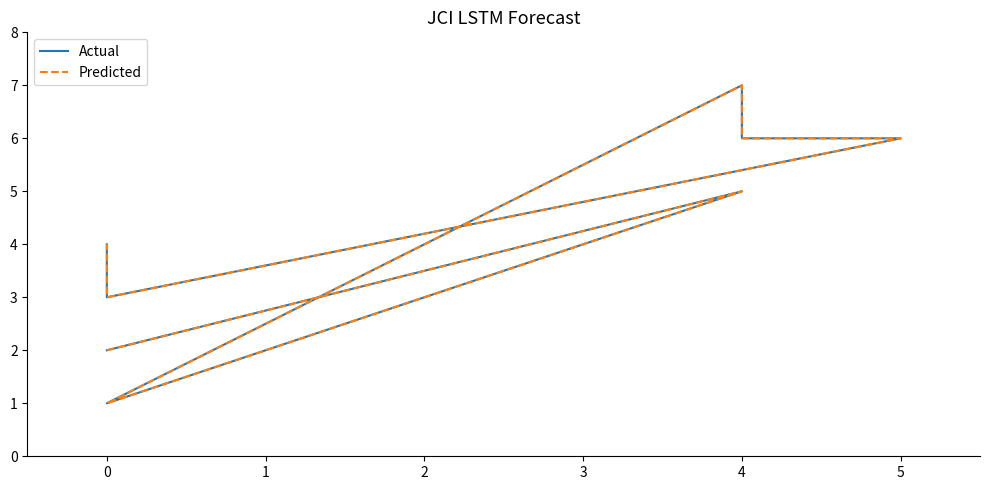

What is the total value across all series at 5?

12